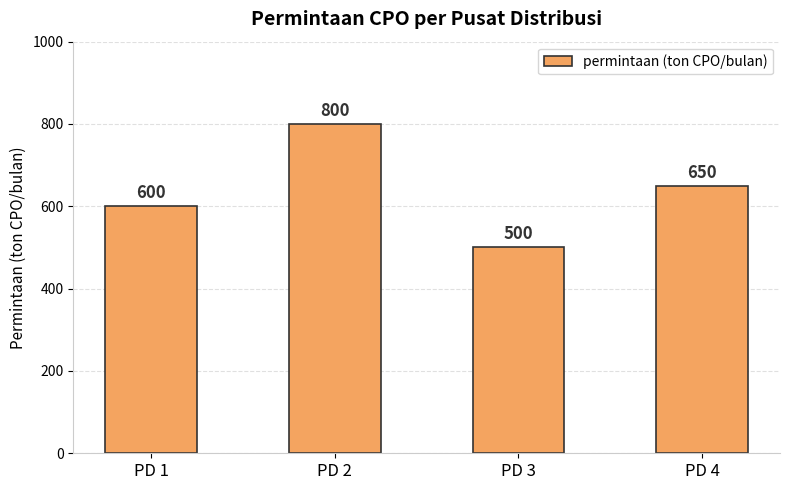

Count the number of categories in the chart.

4